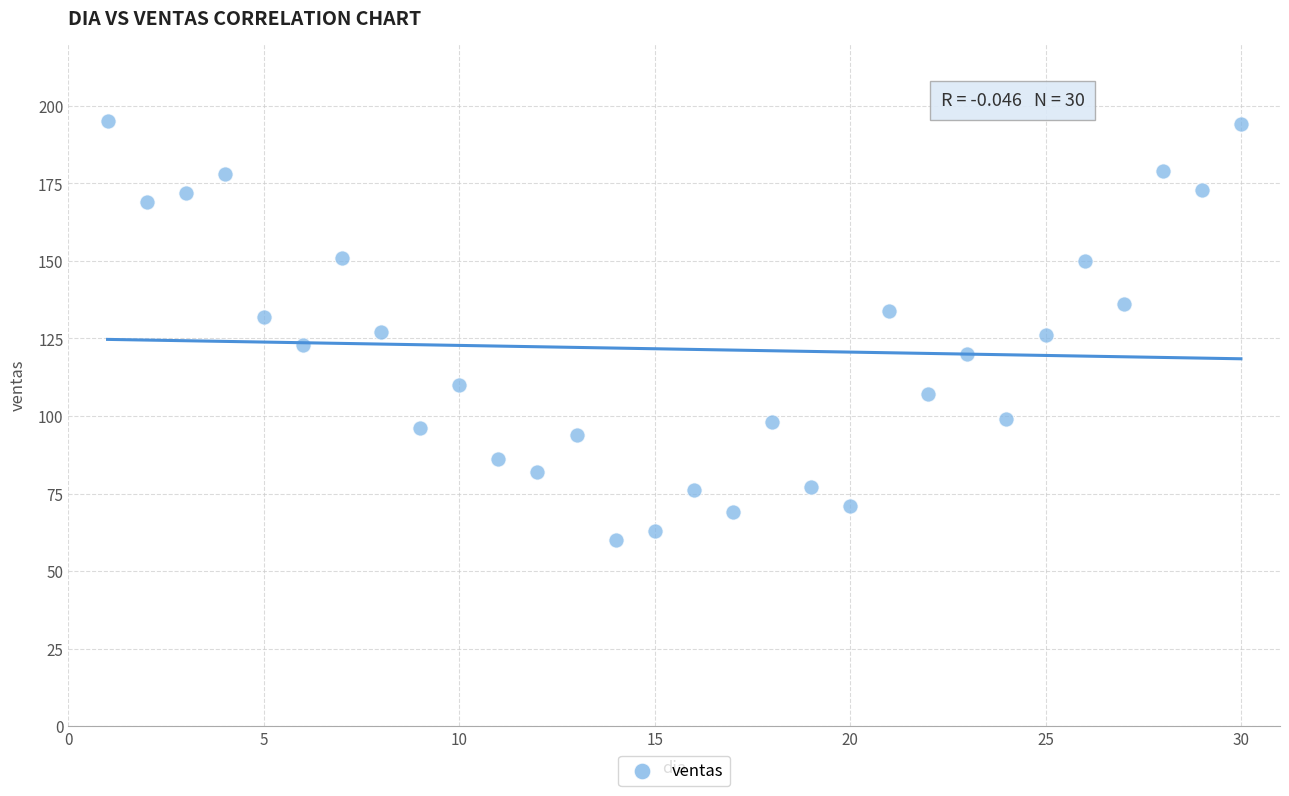

What is the range of X values (max minus min)?

29